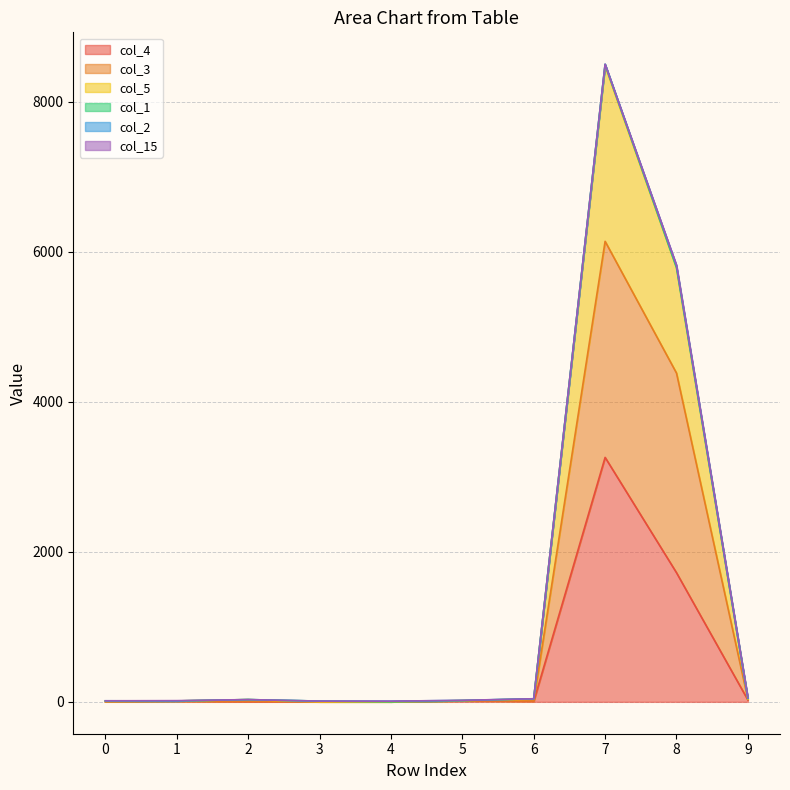

The value of col_4 at 4 is 1718. True or false?

False